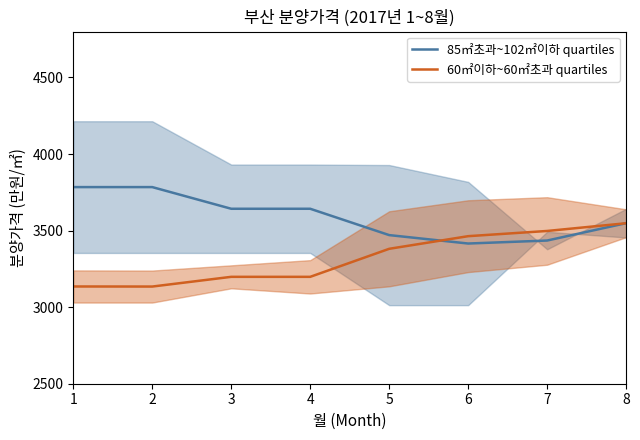

Is it true that 60㎡이하~60㎡초과 quartiles equals 4447.8 at 4?

False